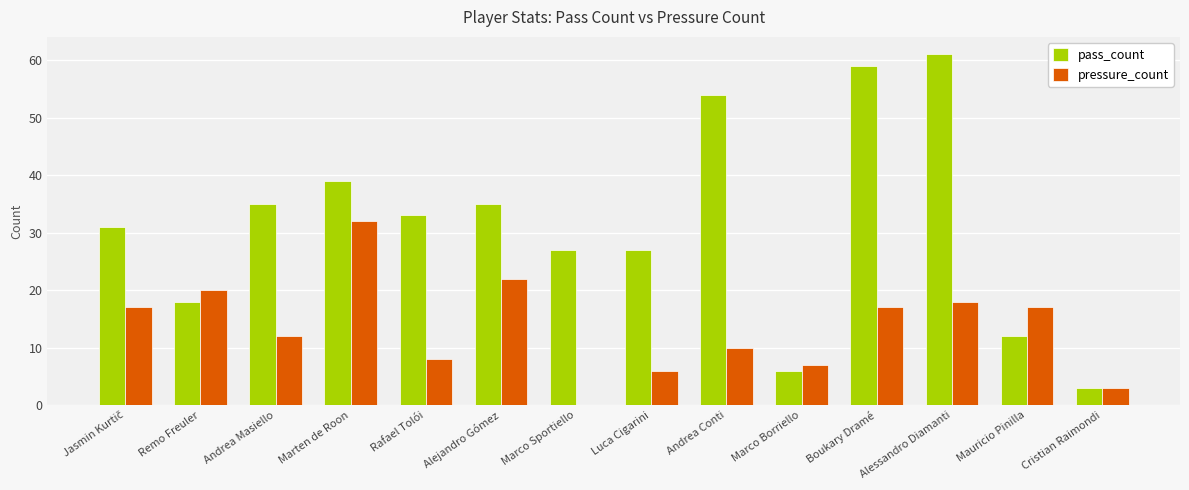

The value of pressure_count at Alejandro Gómez is 22. True or false?

True